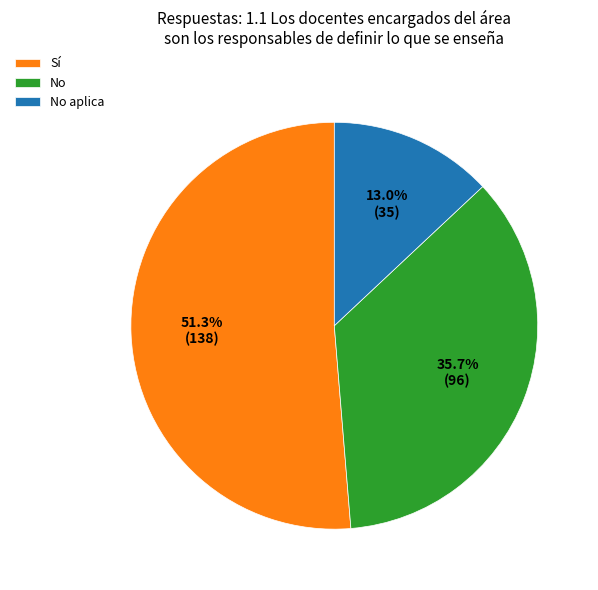

Is the sum of No and Sí greater than half?

Yes